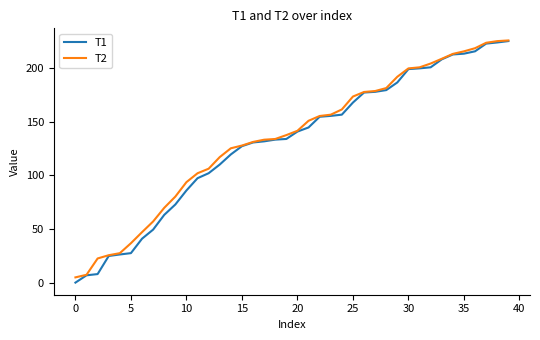

What is the maximum value for T1?

225.4